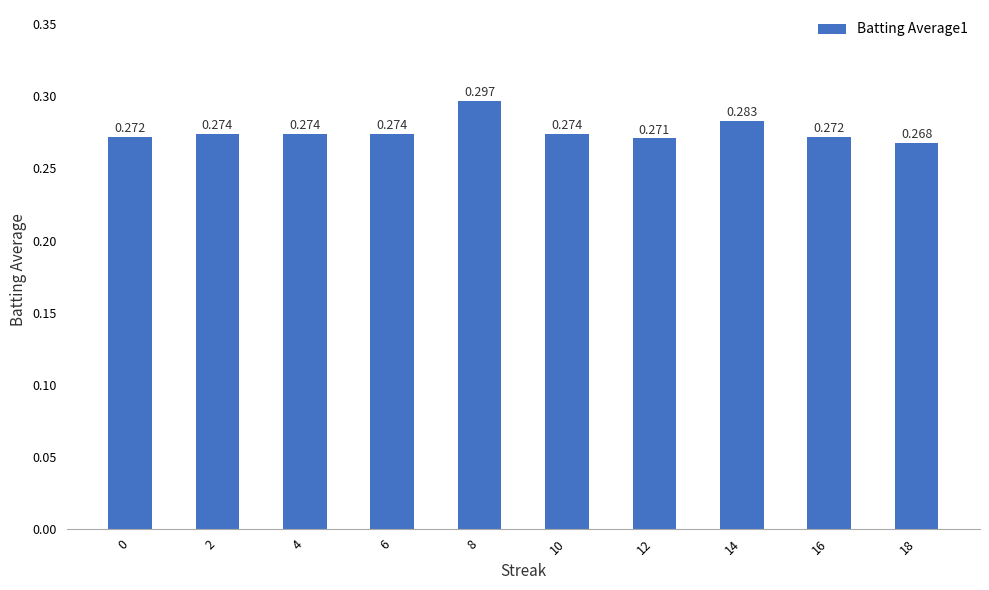

Is it true that the value at 0 is 0.4?

False